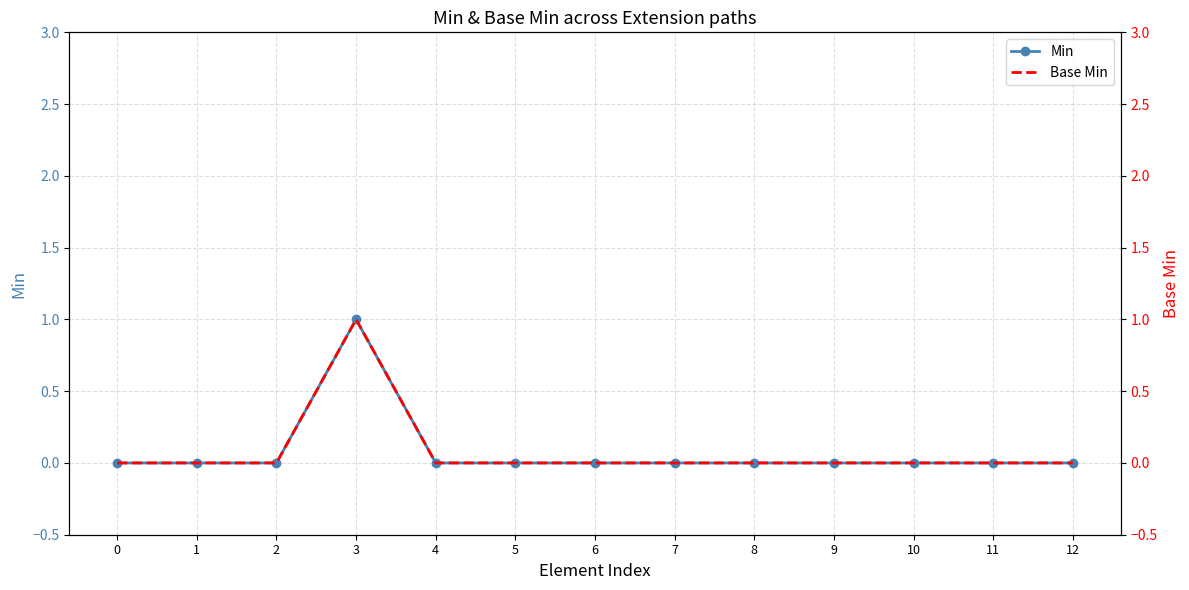

How many positive values does the Base Min series have?

1